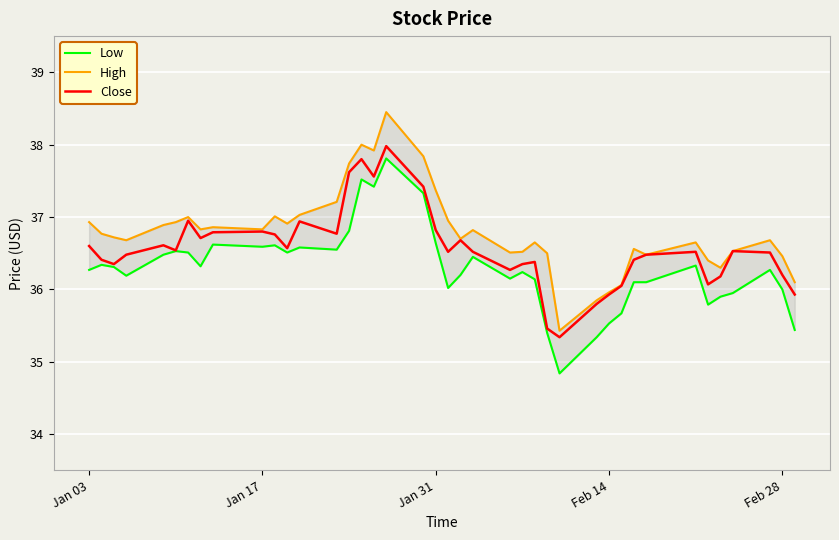

True or false: High has more than 2 interior local peaks.

True